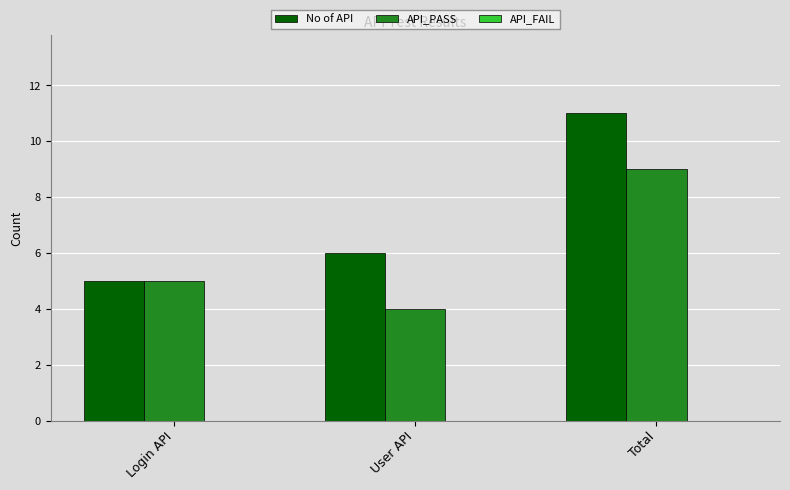

At which category is the sum across all series the highest?

Total